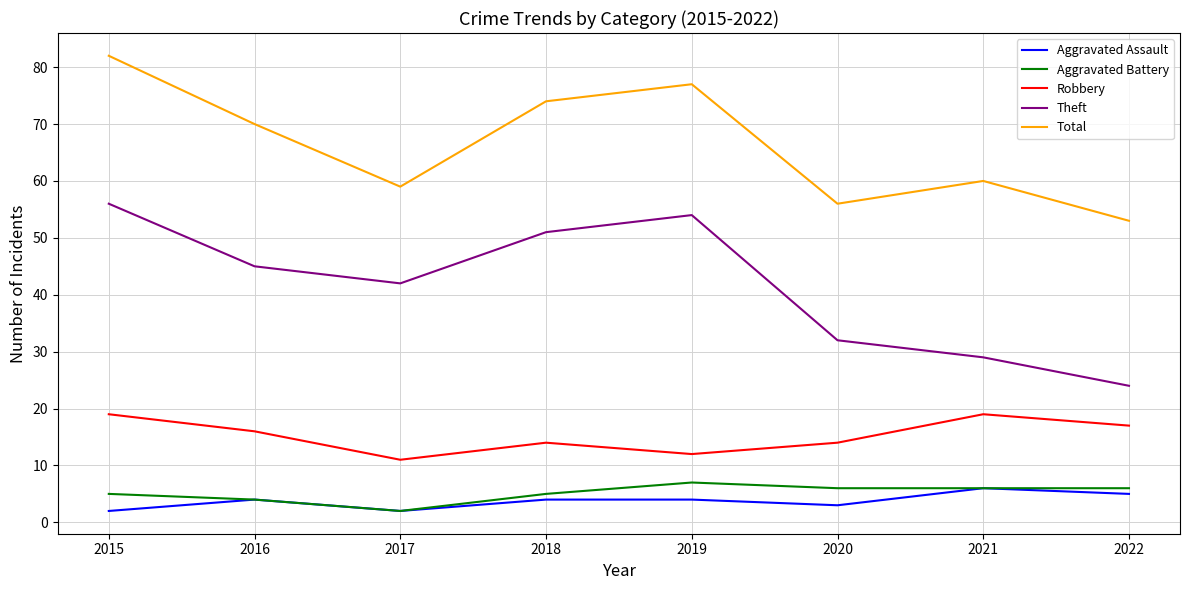

What value does the Theft series have at 2015?

56